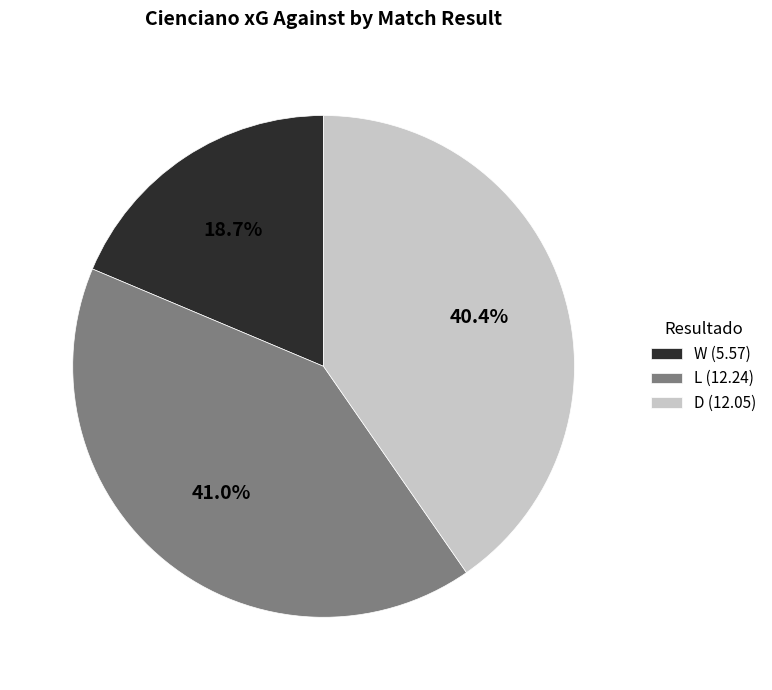

Is there any slice that represents more than half of the pie?

No